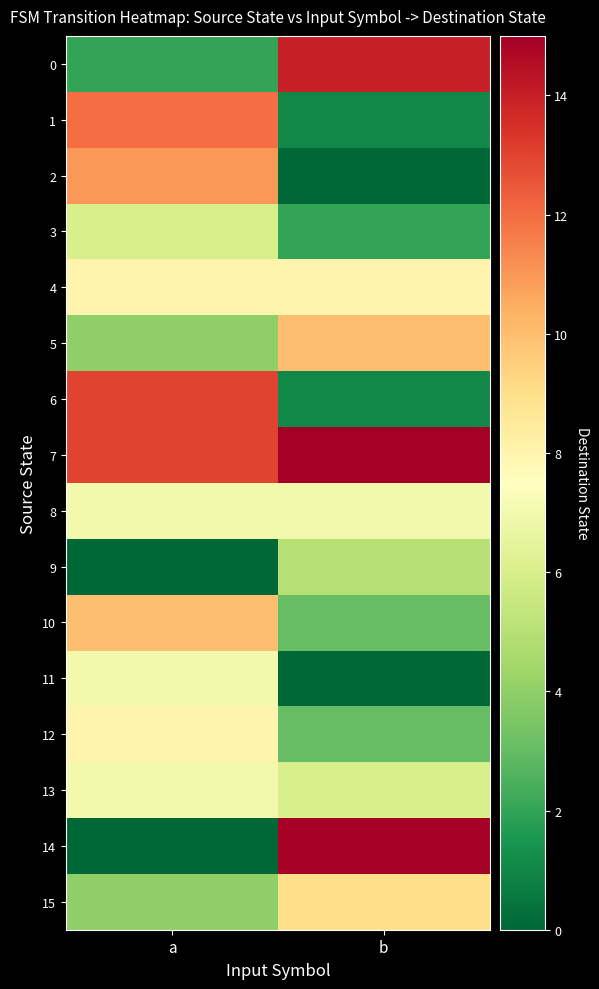

Which category has the highest value across all series?

b